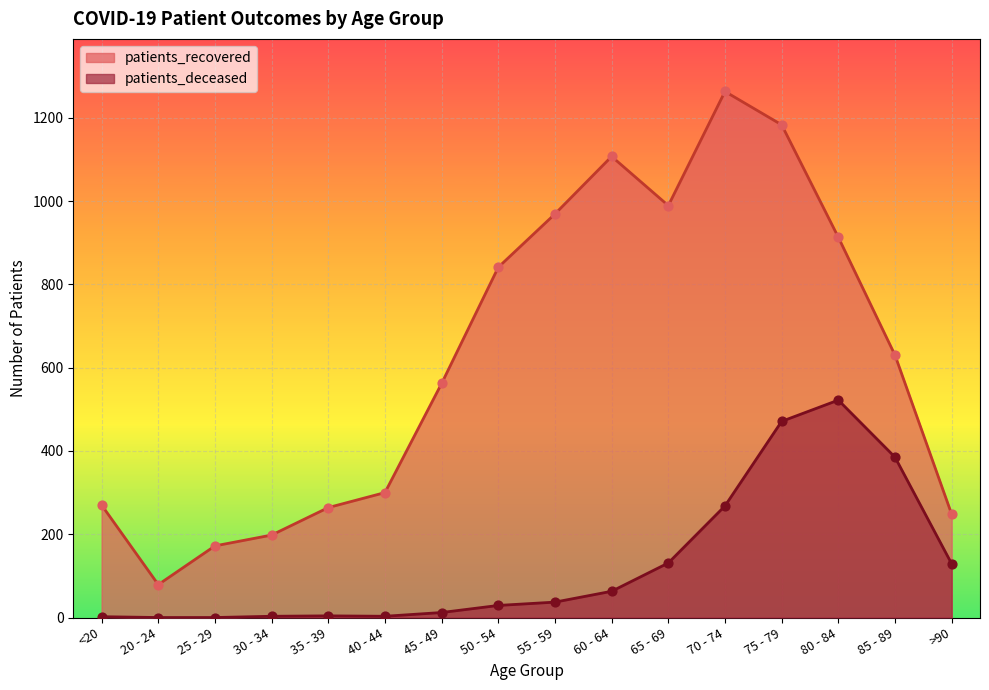

What are all the series names shown in the legend?

patients_recovered, patients_deceased